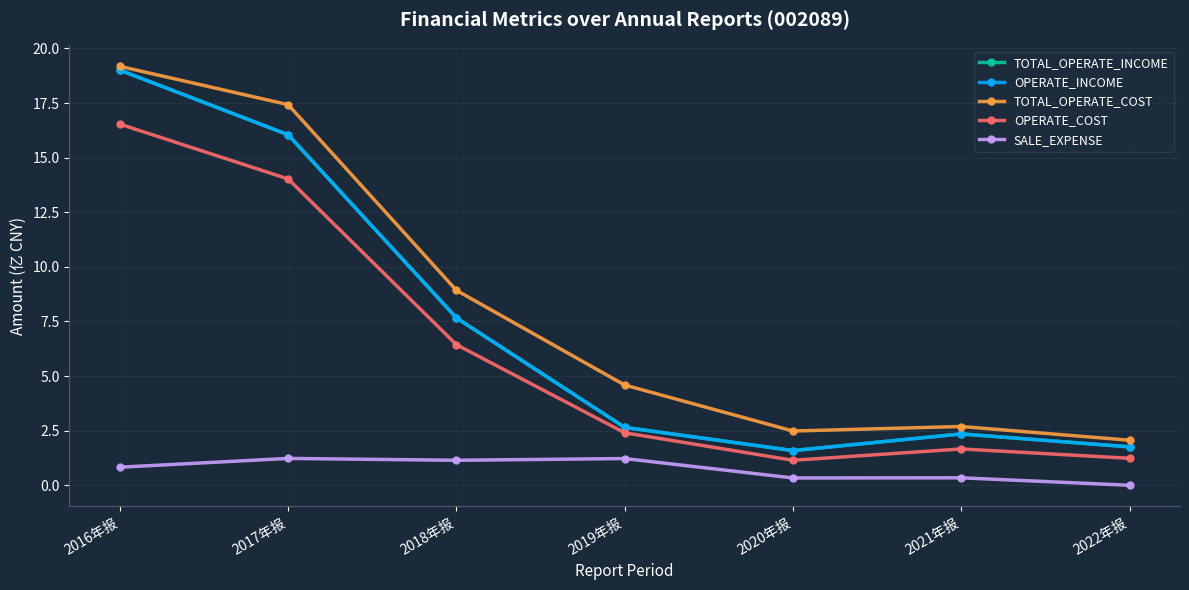

Does the chart have visible grid lines?

Yes